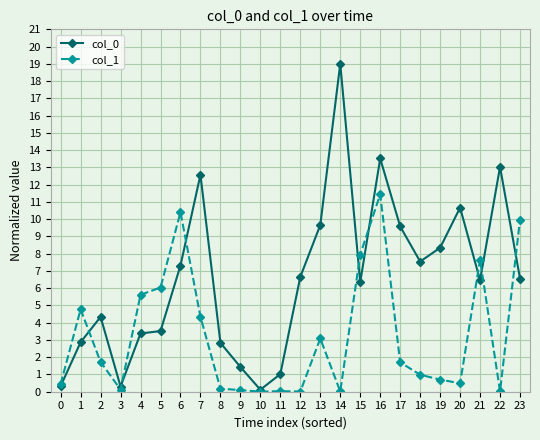

At which label is col_1 closest to 5?

1